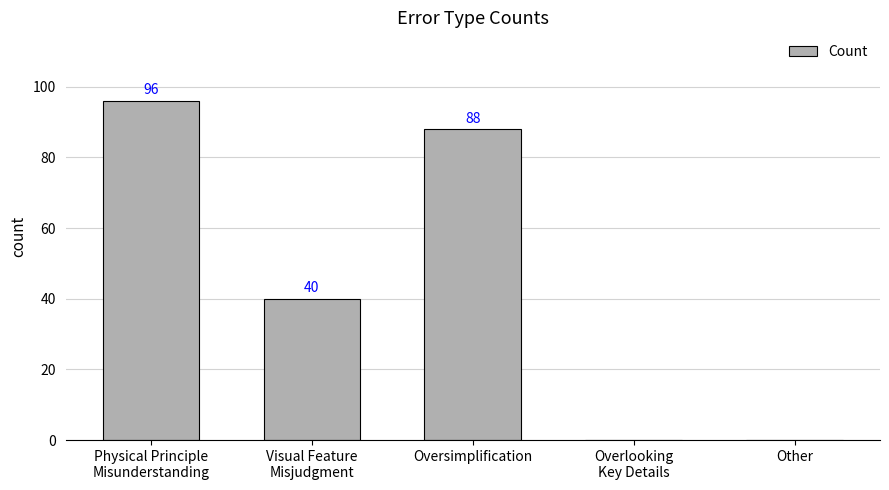

What is the sum of all values?

224